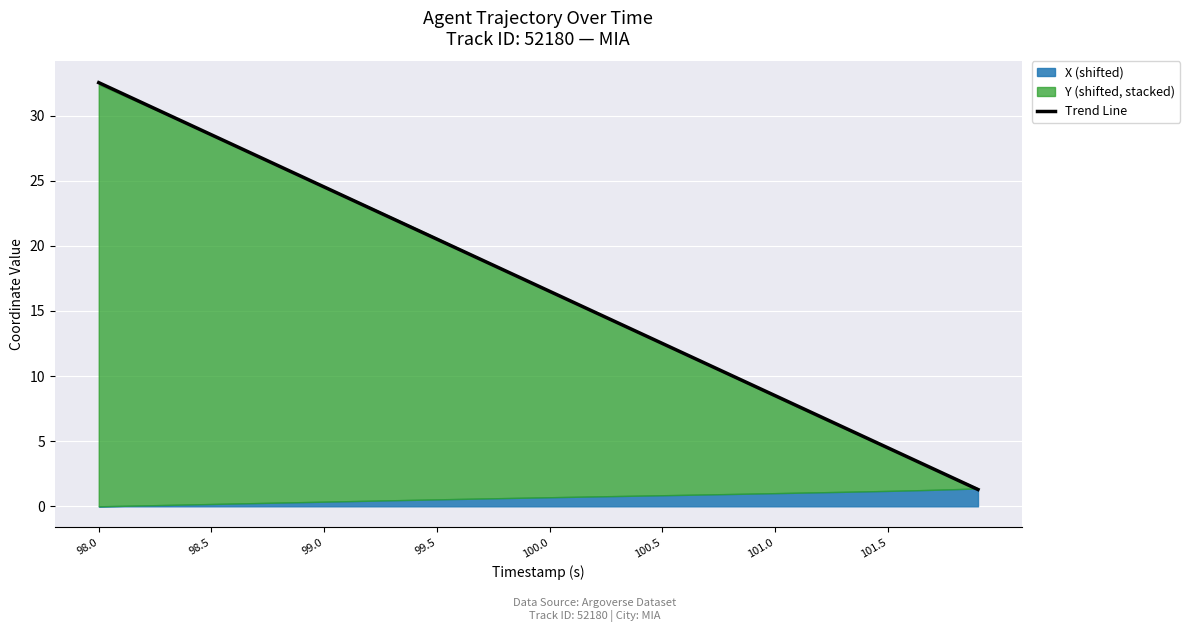

What is the lowest value of the Trend Line series?

1.3